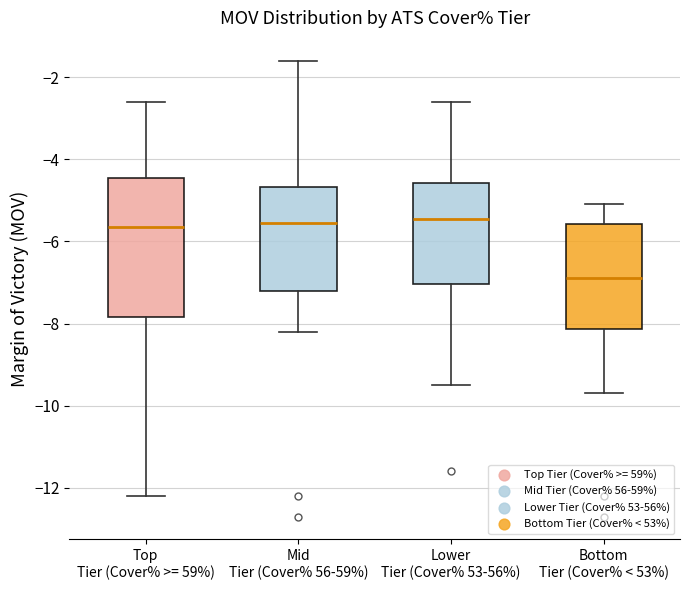

Reading left to right, read every box against the y-axis: the position of its median line, the range the box covers, and the ends of its whiskers. The values are not printed on the chart, so give them approximately, as read against the axis.

Top Tier (Cover% >= 59%): median -5.6, box -7.8 to -4.4, whiskers -12.2 to -2.6
Mid Tier (Cover% 56-59%): median -5.6, box -7.2 to -4.6, whiskers -8.2 to -1.6
Lower Tier (Cover% 53-56%): median -5.4, box -7.0 to -4.6, whiskers -9.4 to -2.6
Bottom Tier (Cover% < 53%): median -6.8, box -8.2 to -5.6, whiskers -9.6 to -5.0